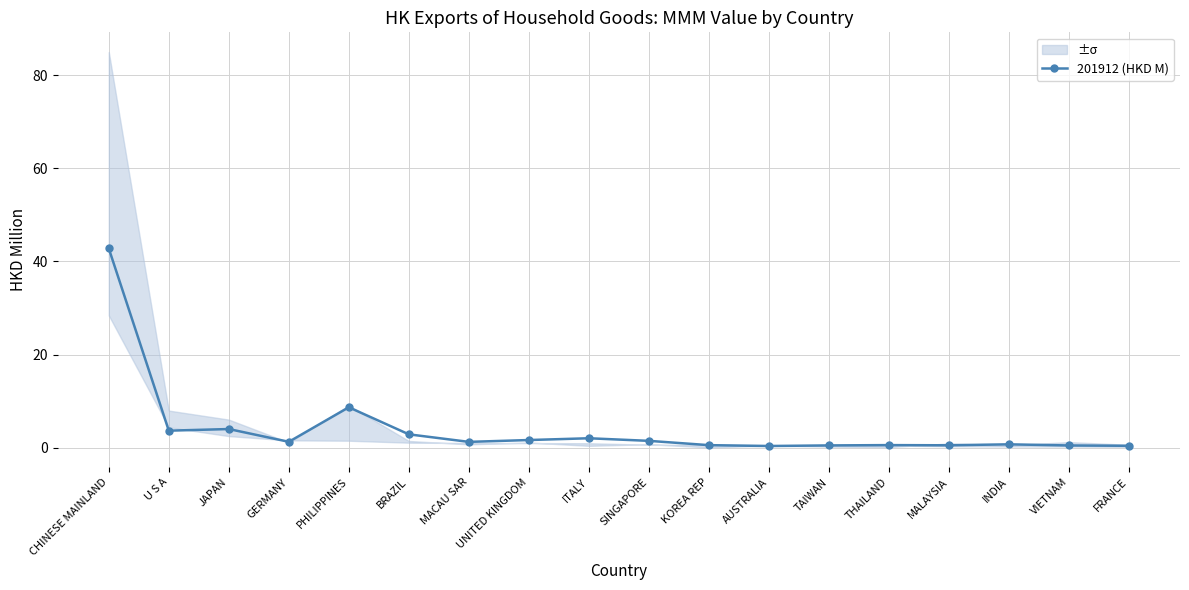

How many series are shown in this chart?

1